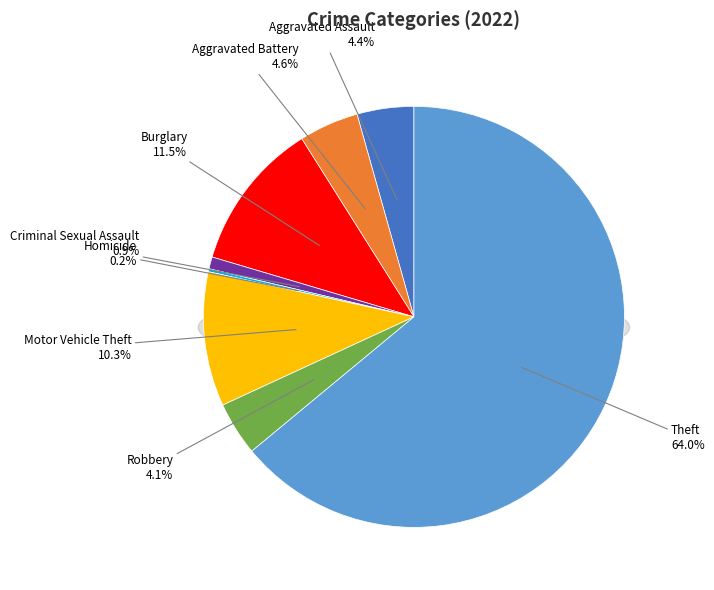

What is the majority slice?

Theft